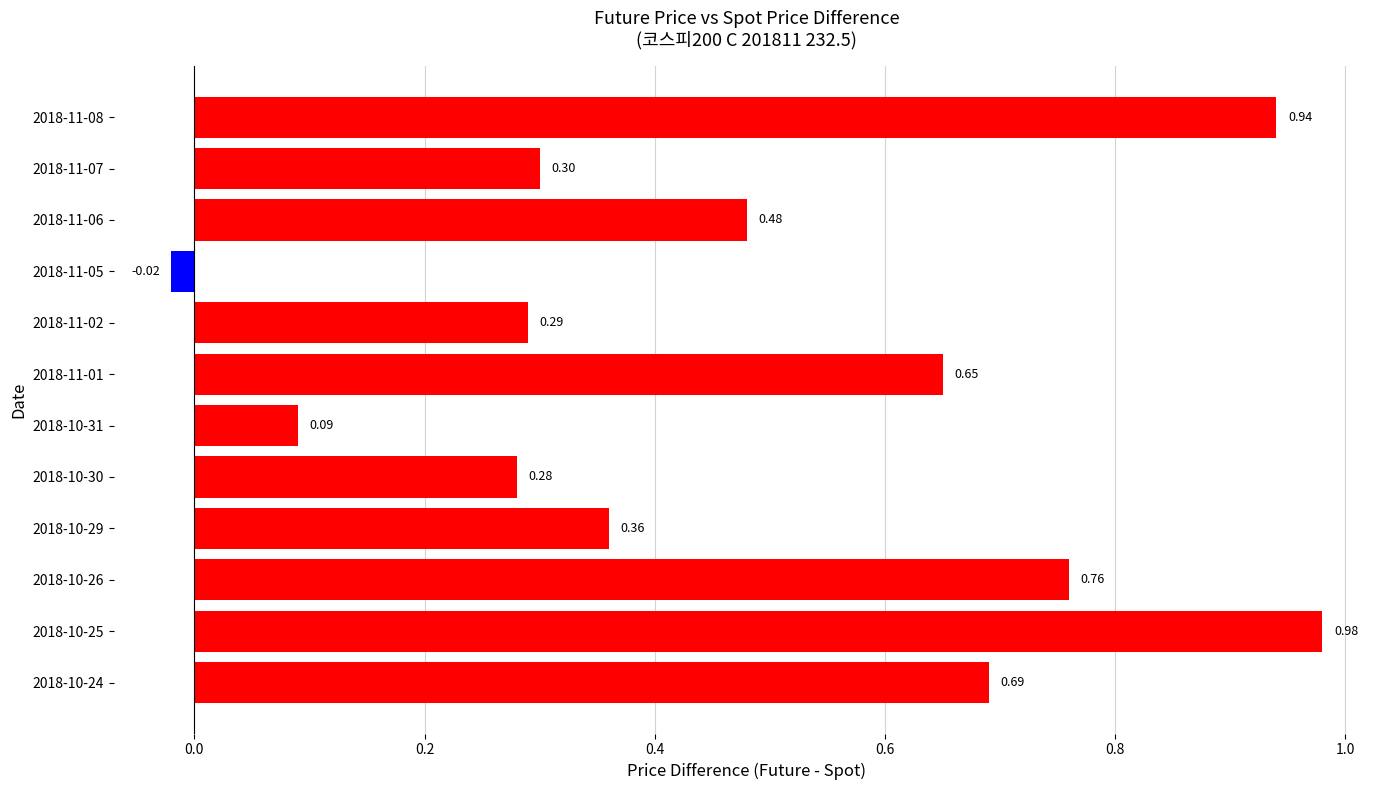

What is the change in value from 2018-10-25 to 2018-10-30?

-0.7